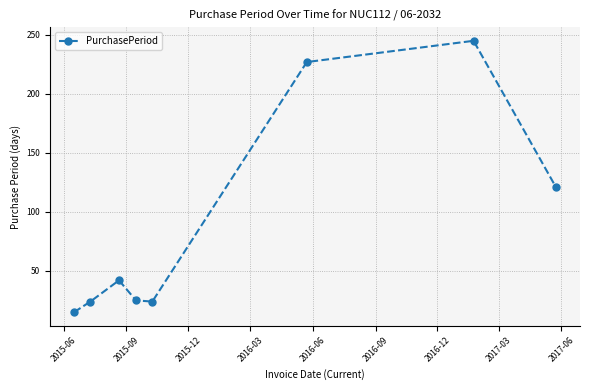

What is the average value?

90